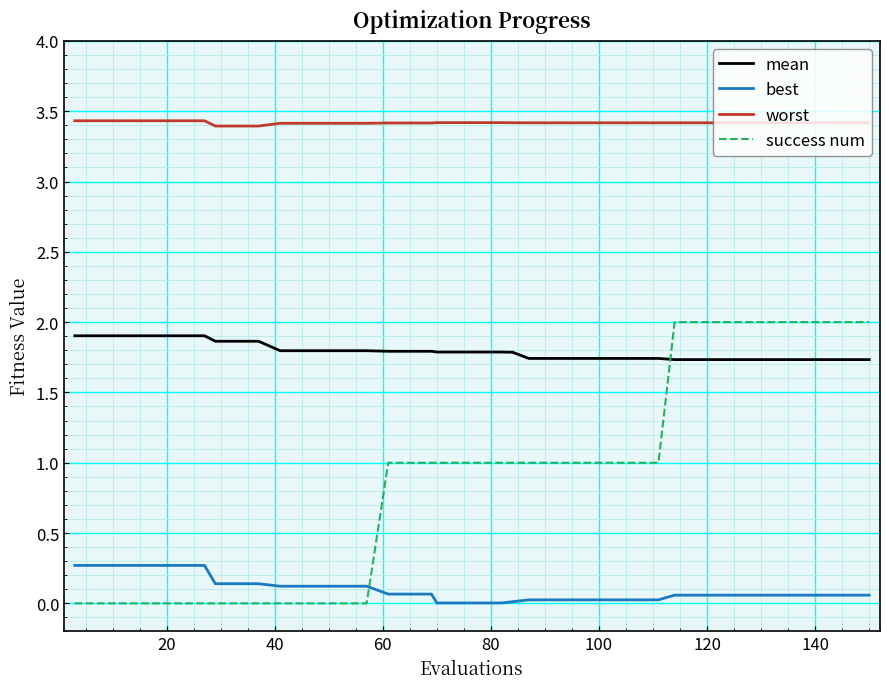

Which series has the widest spread of values?

success num